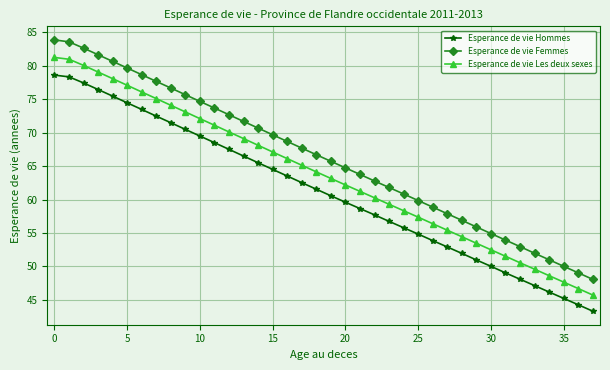

Which series has the largest range (max minus min)?

Esperance de vie Femmes